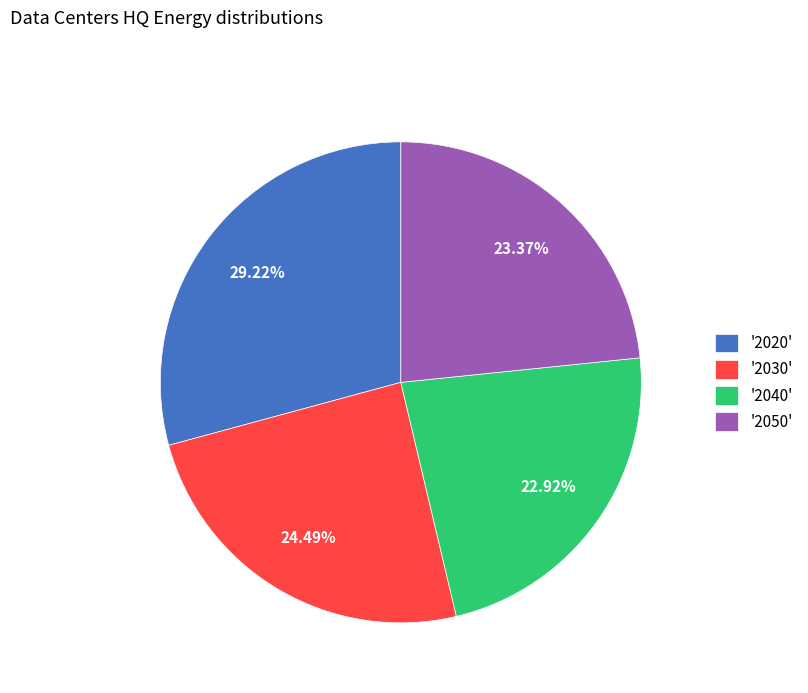

Between '2050' and '2020', which is larger?

'2020'